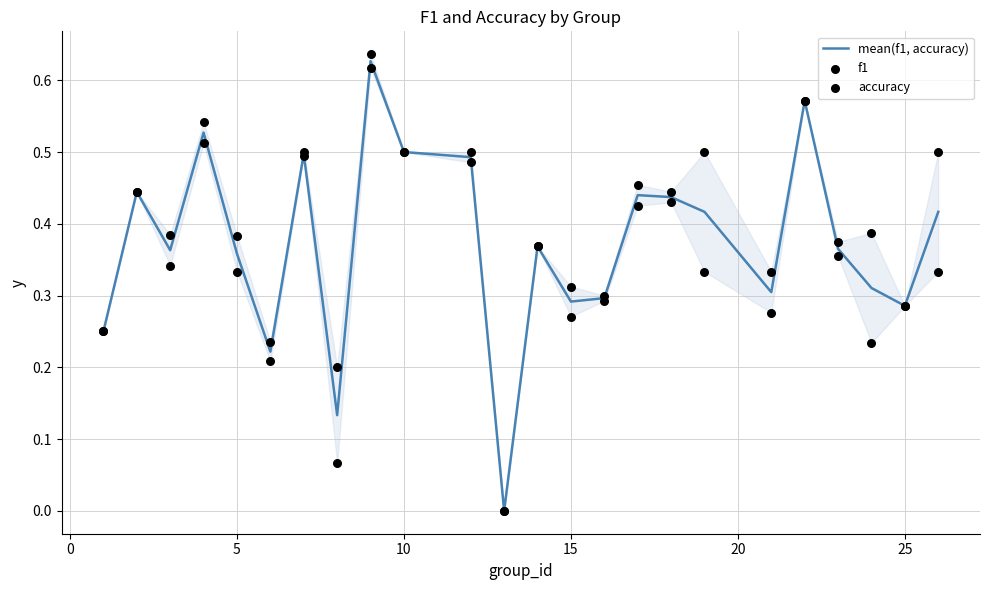

Which series contains the lowest Y value?

mean(f1, accuracy)